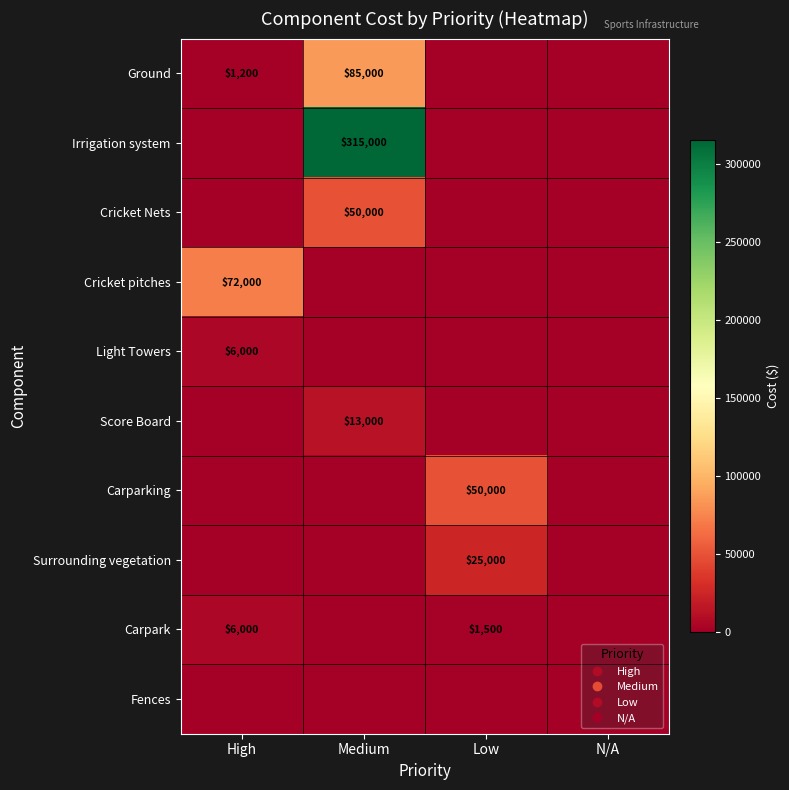

Which has a higher value, High or N/A?

High